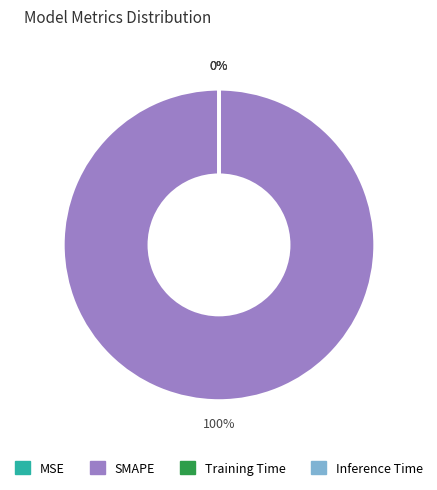

How many segments does this pie chart have?

4